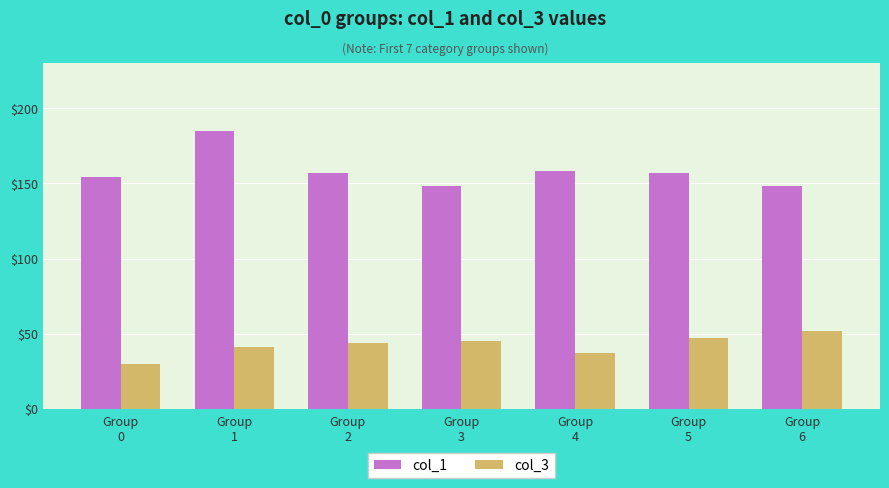

How many groups of bars are there?

7